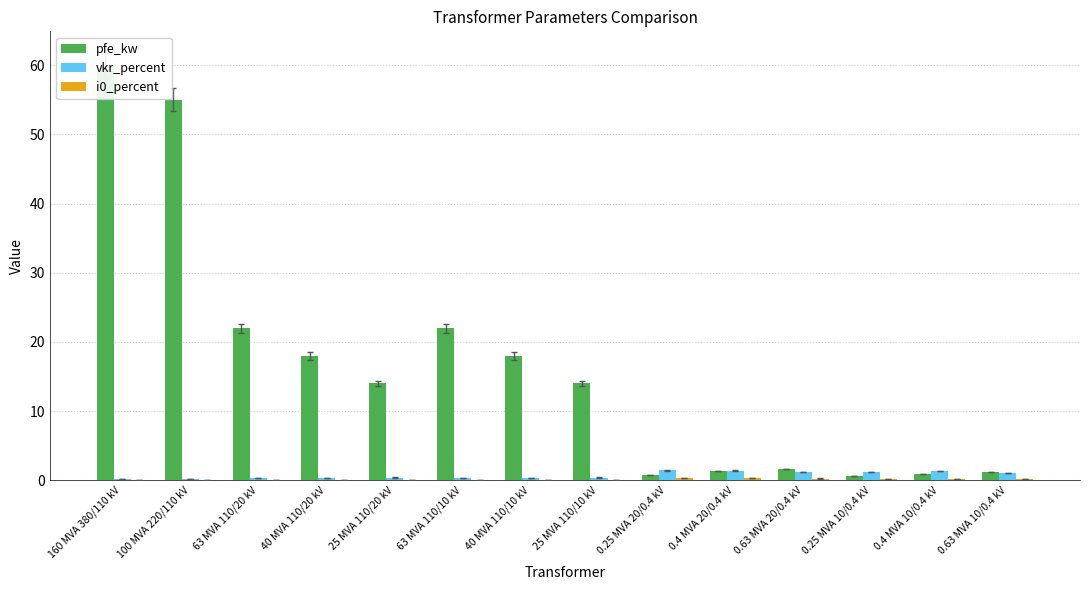

Which label corresponds to the smallest value in the chart?

63 MVA 110/20 kV